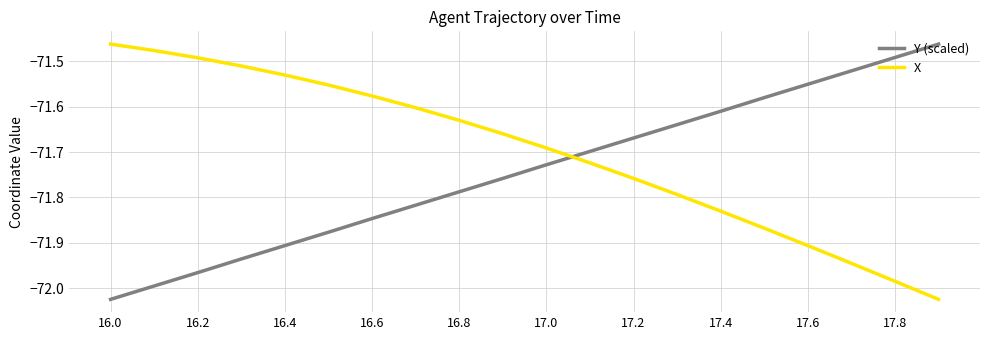

True or false: X and Y (scaled) cross at least once.

True